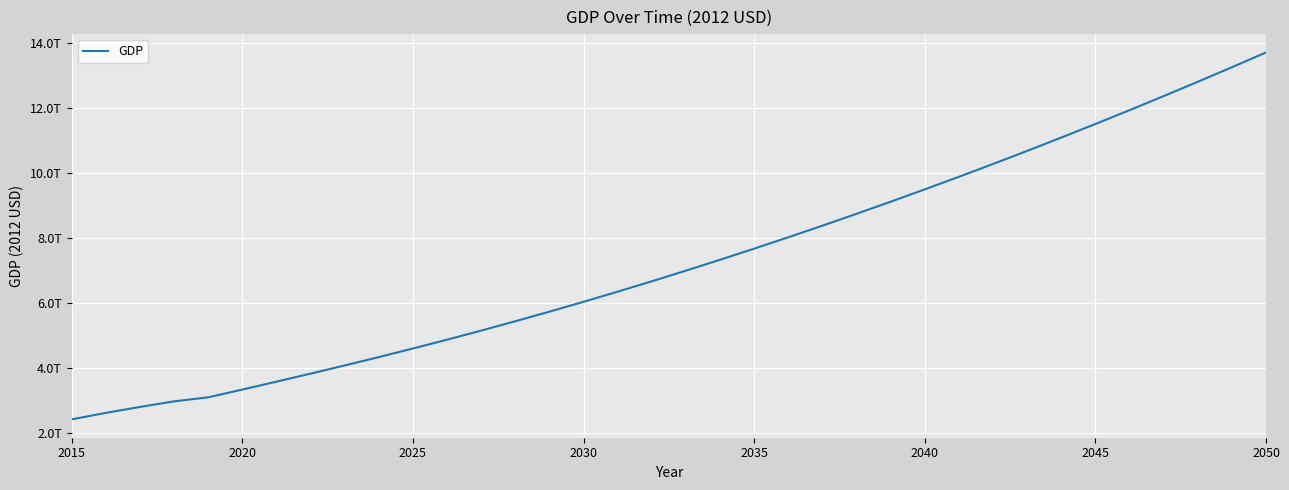

What is the maximum value shown in the chart?

13720790860998.7